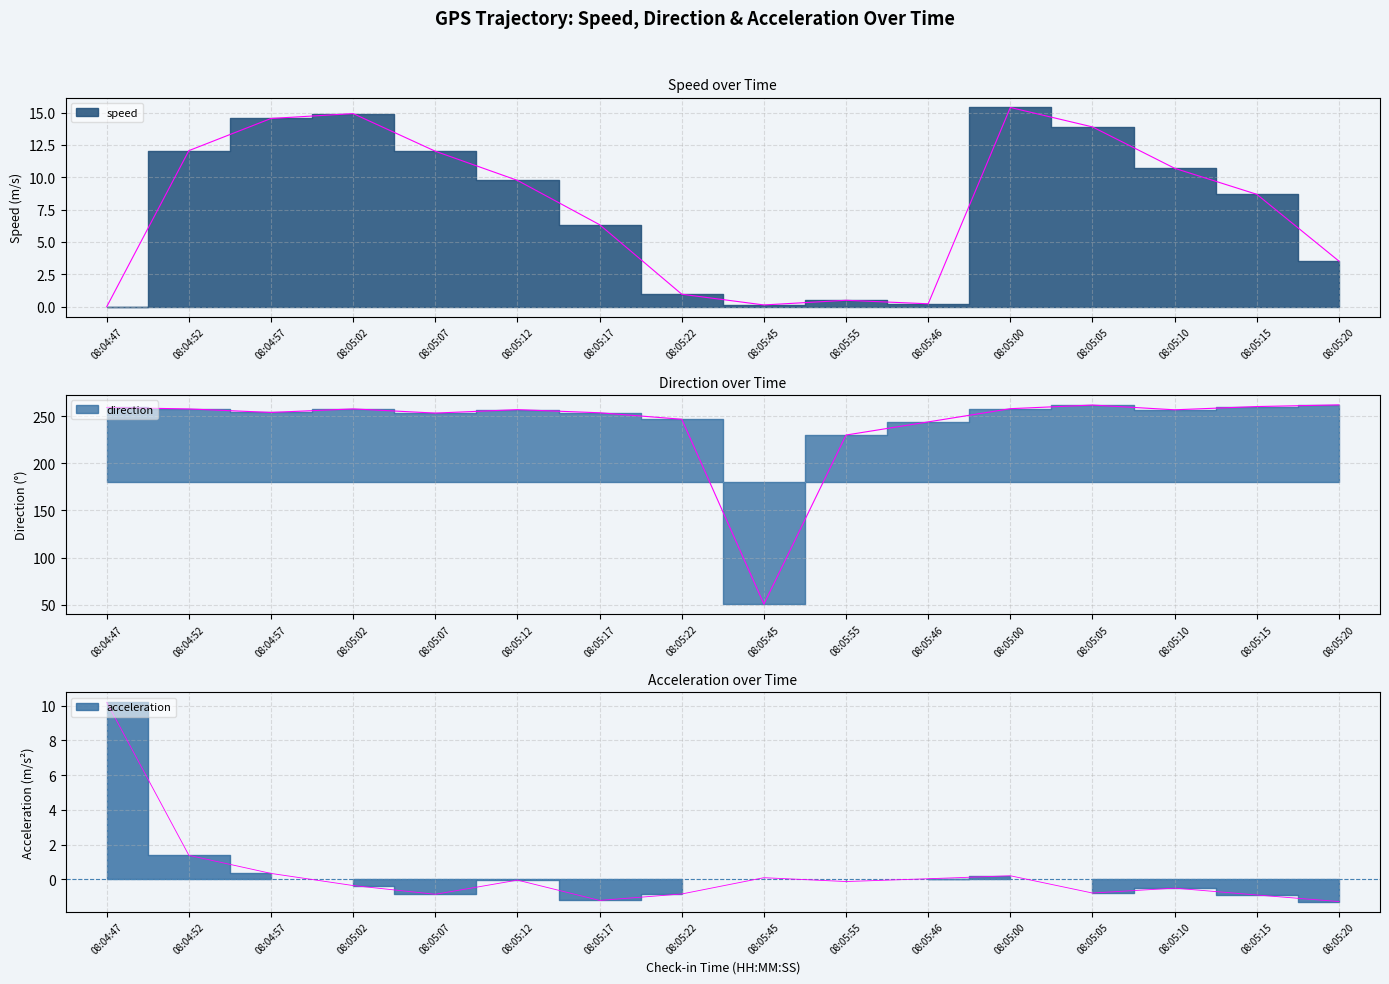

Does the chart display data point markers on the line(s)?

No